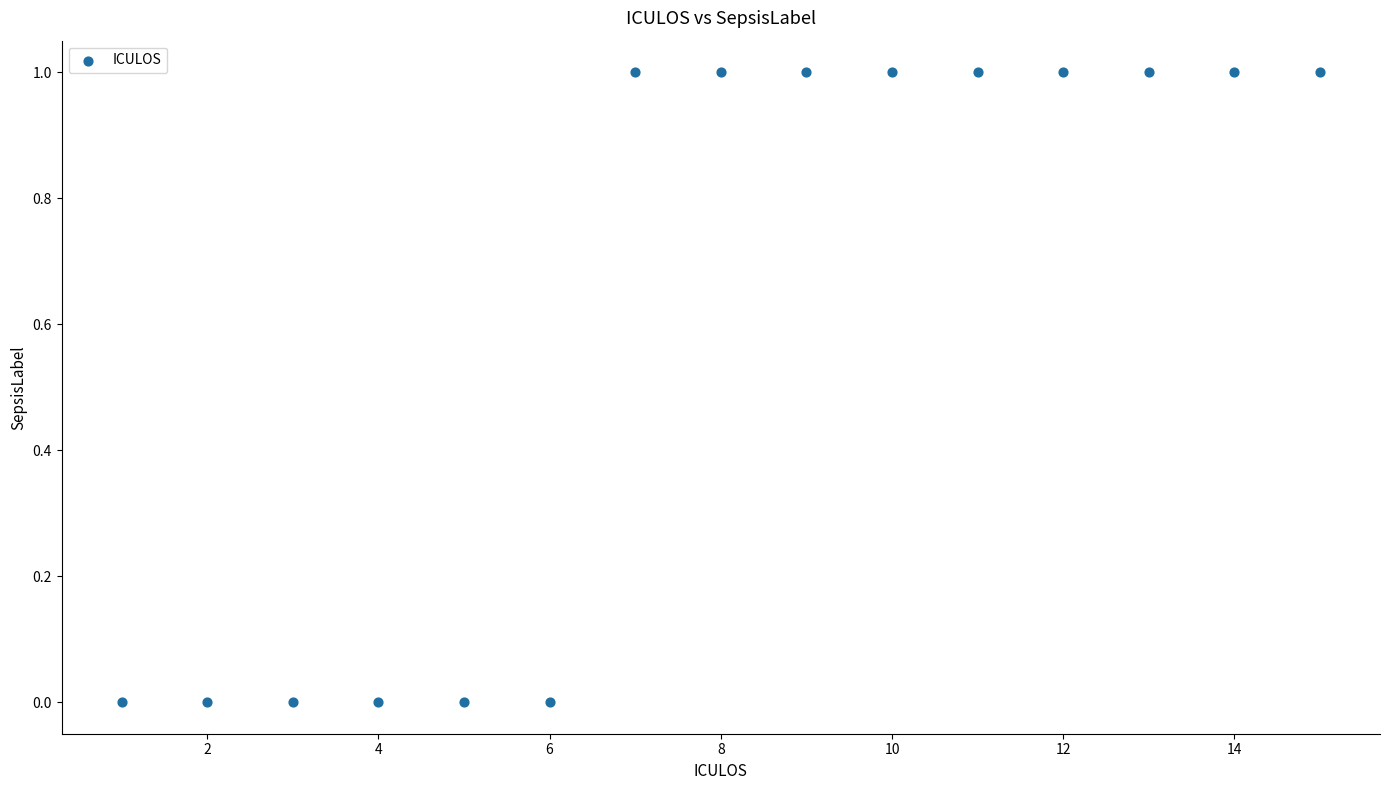

What is the range of X values (max minus min)?

14